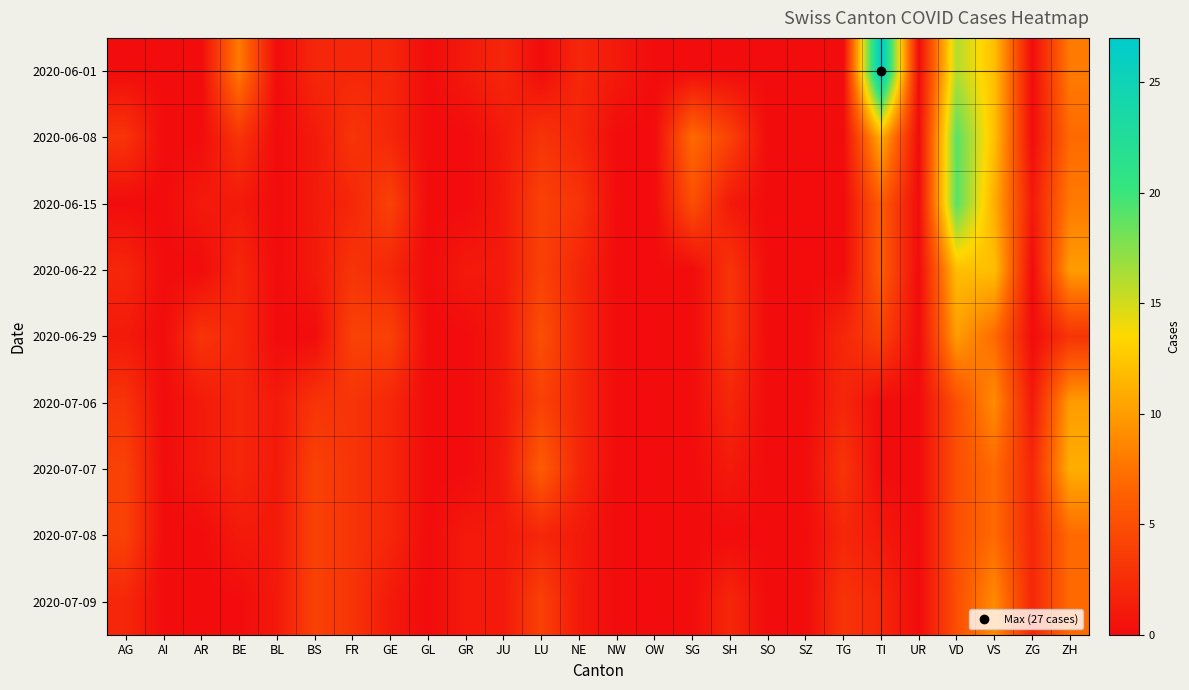

Between OW and BL, which is larger?

OW